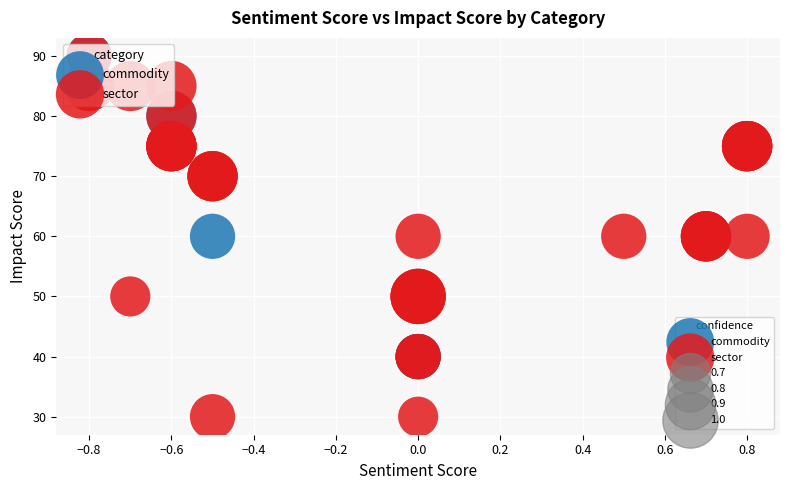

Which series has the widest spread of Y values?

sector